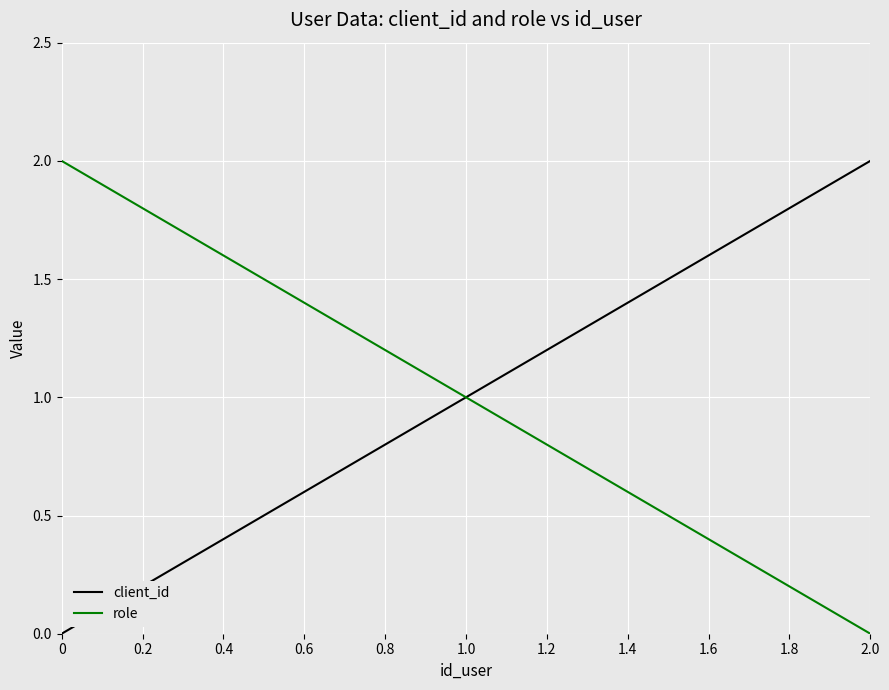

What is the difference between the maximum and minimum values in the role series?

2